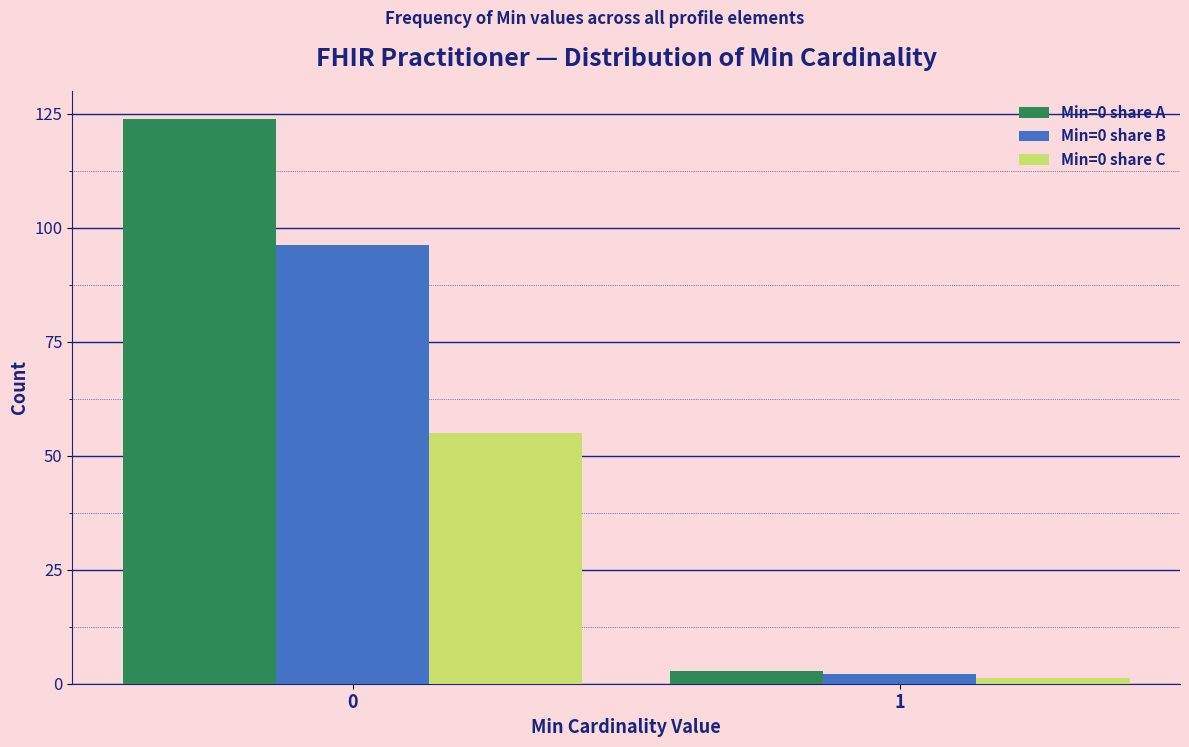

The Min=0 share A series shows 179.6 at 0. True or false?

False